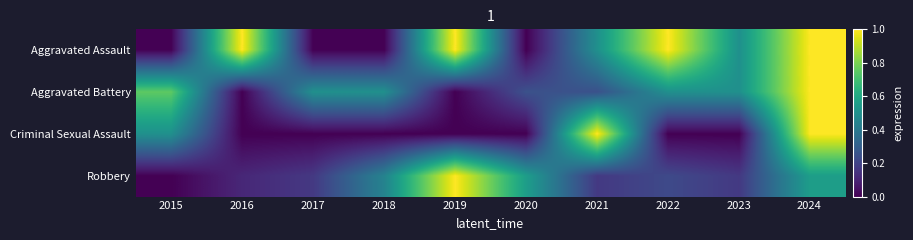

Which has a higher value, 2015 or 2016?

2016